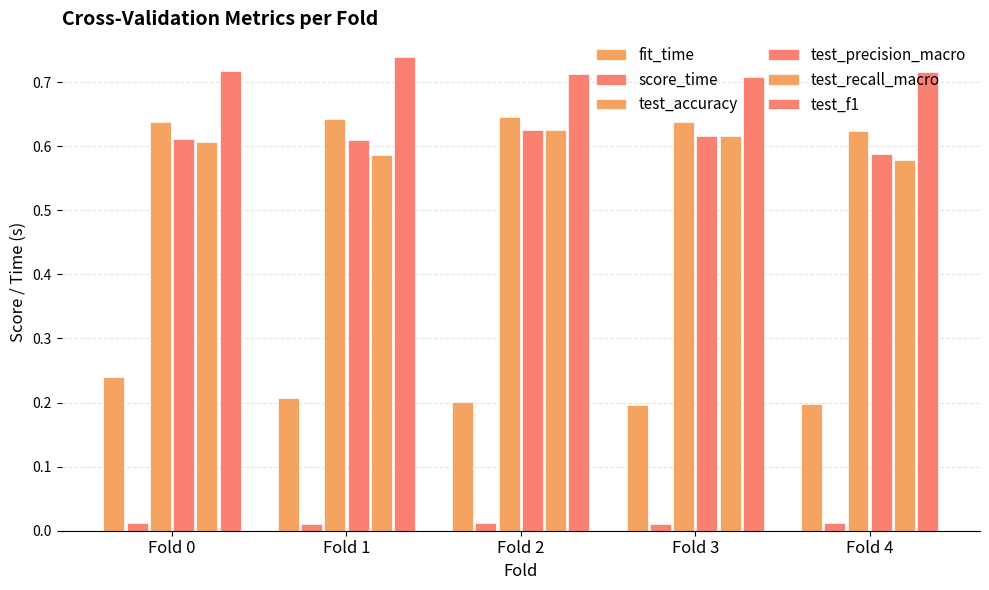

What is the value of the test_f1 bar at the 2nd from the left?

0.7